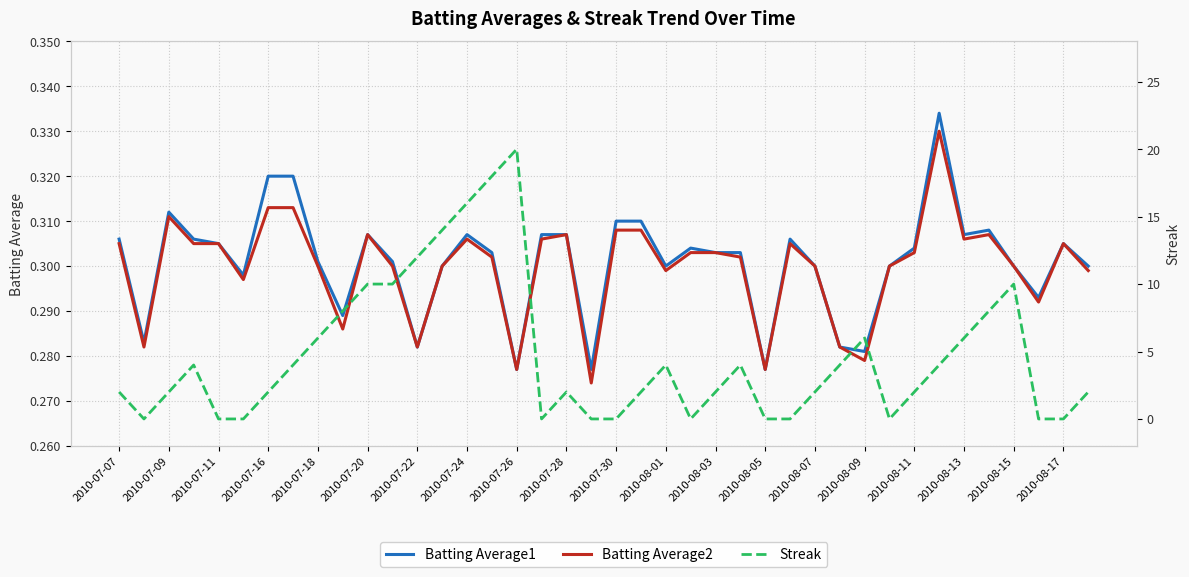

Does the chart have visible grid lines?

Yes